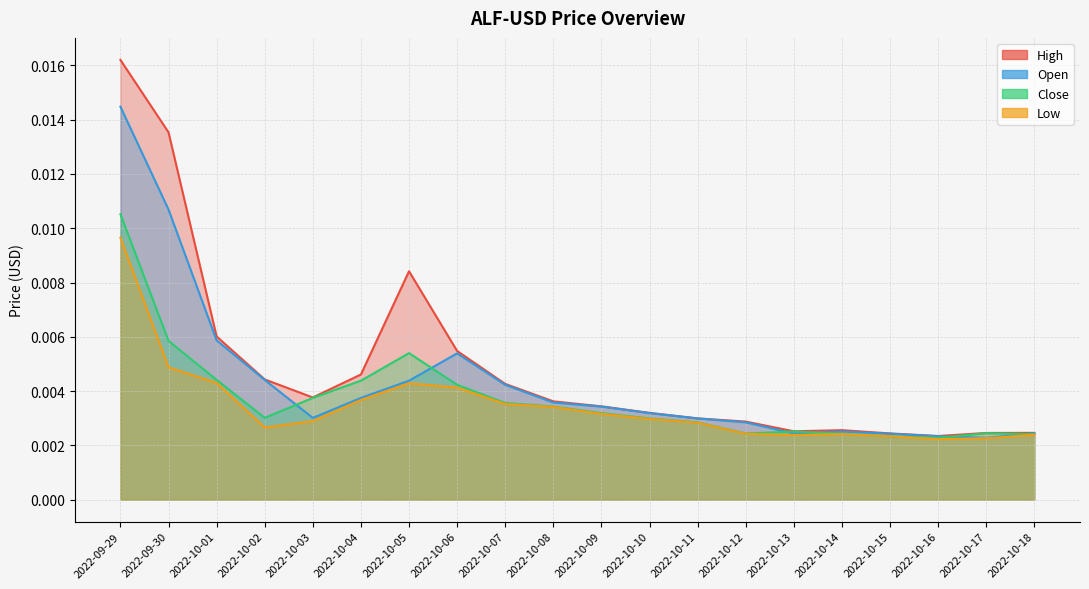

What is the label of the 17th point from the left?

2022-10-15